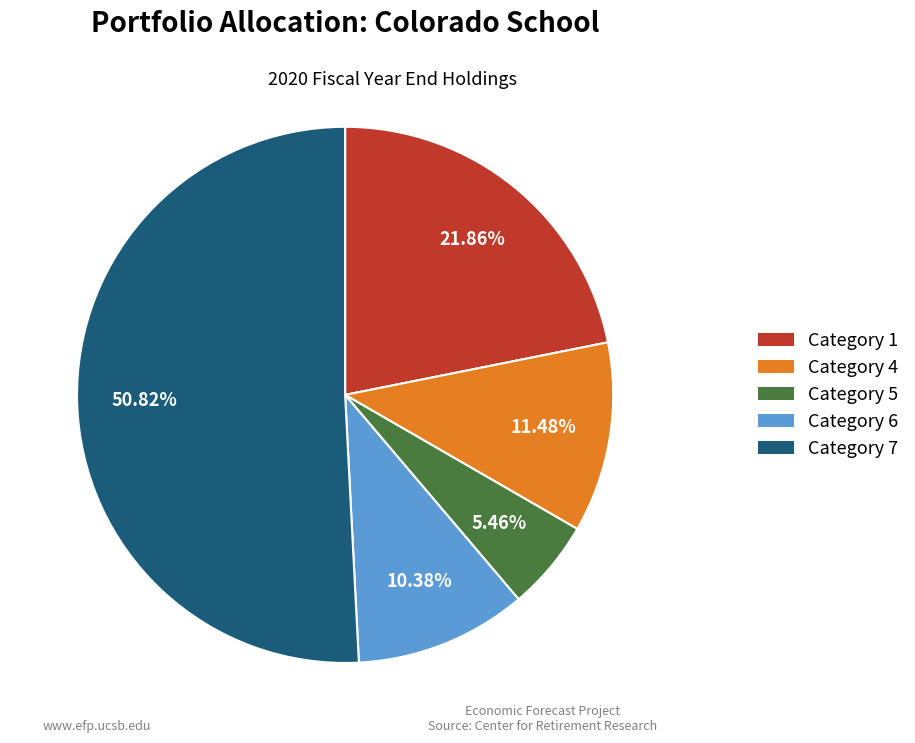

Which category accounts for the majority?

Category 7